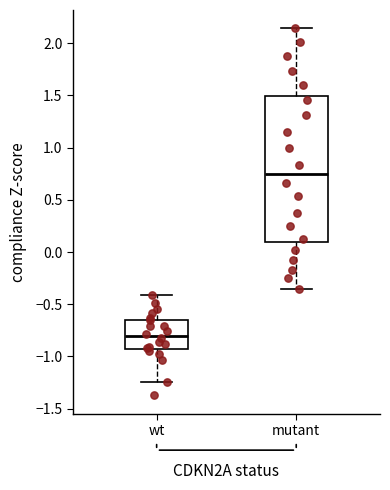

Reading left to right, read every box against the y-axis: the position of its median line, the range the box covers, and the ends of its whiskers. The values are not printed on the chart, so give them approximately, as read against the axis.

wt: median -0.80, box -0.95 to -0.65, whiskers -1.25 to -0.40
mutant: median 0.75, box 0.10 to 1.50, whiskers -0.35 to 2.15